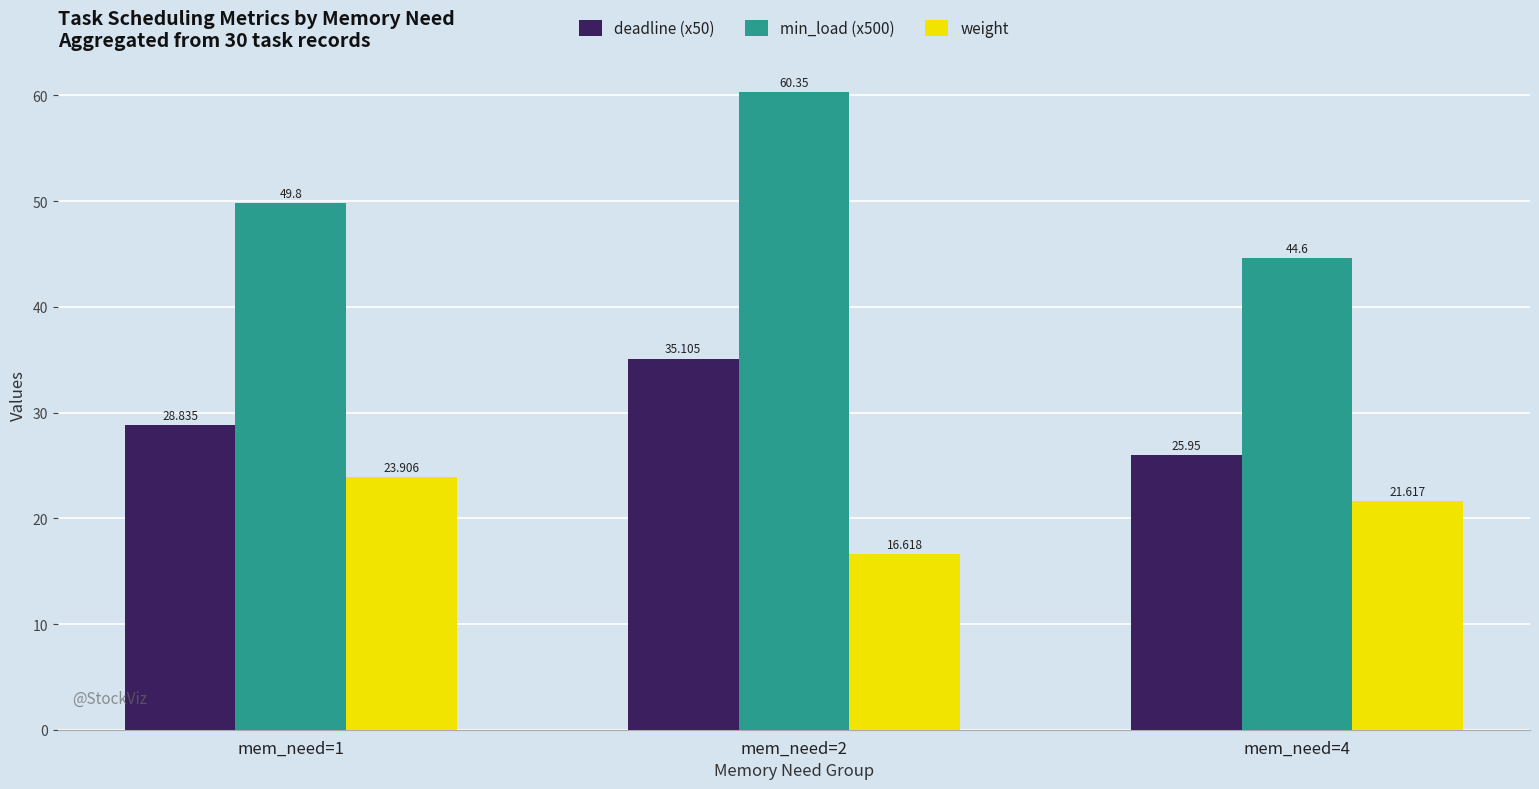

How many values in the weight series are below 21?

1